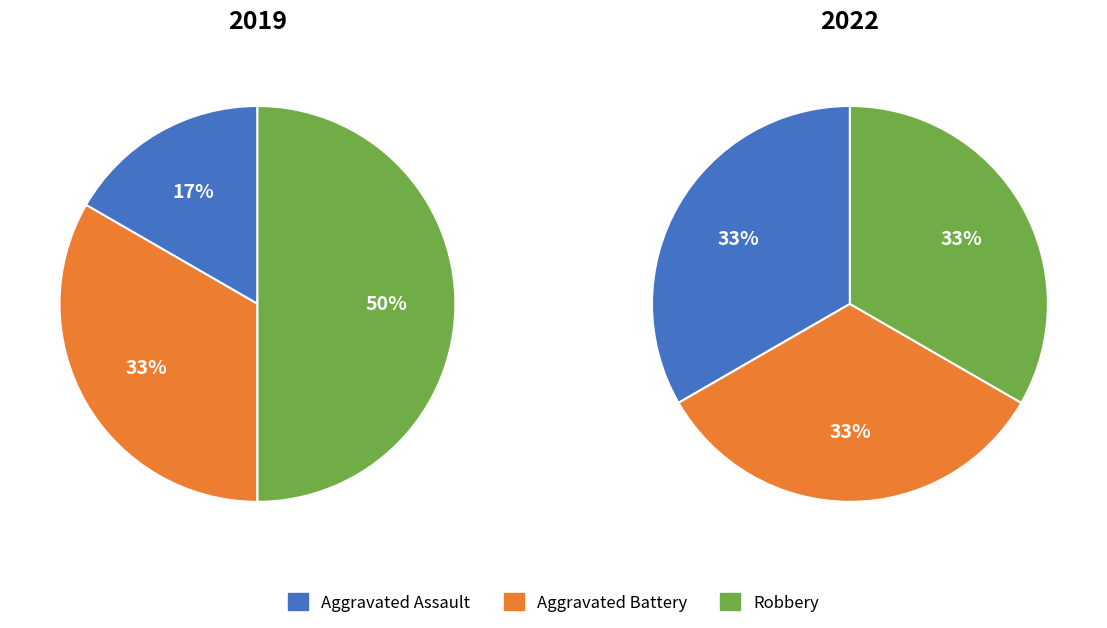

To the nearest percent, what is the combined percentage of Aggravated Battery and Aggravated Assault?

67%